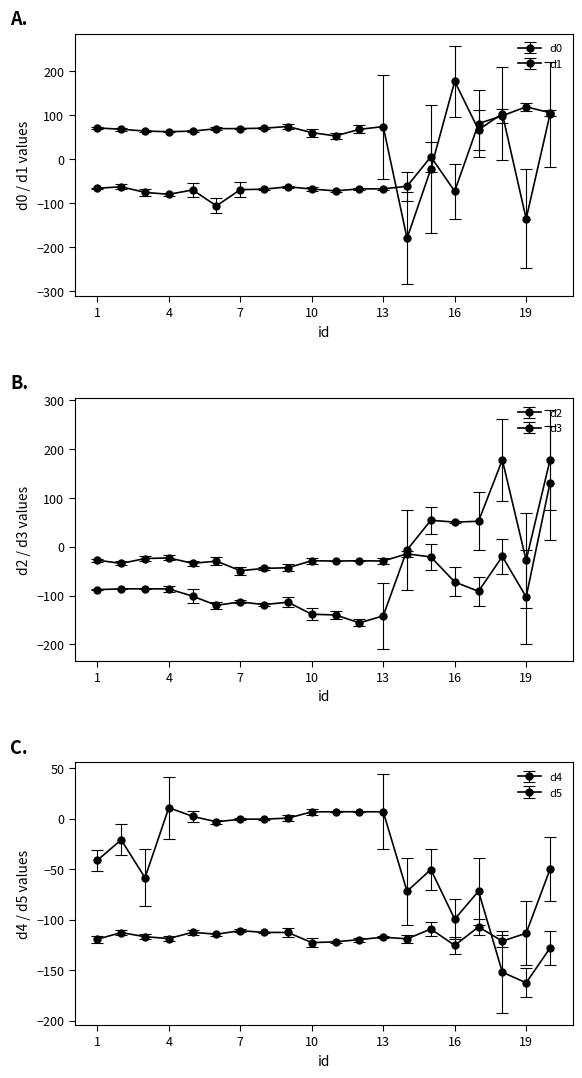

What is the lowest value of the d1 series?

-180.0